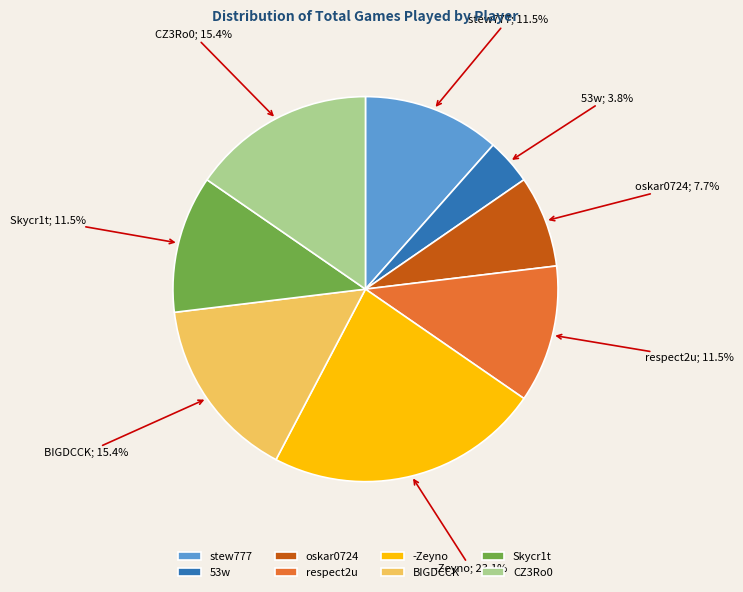

Is -Zeyno the majority of the pie?

No